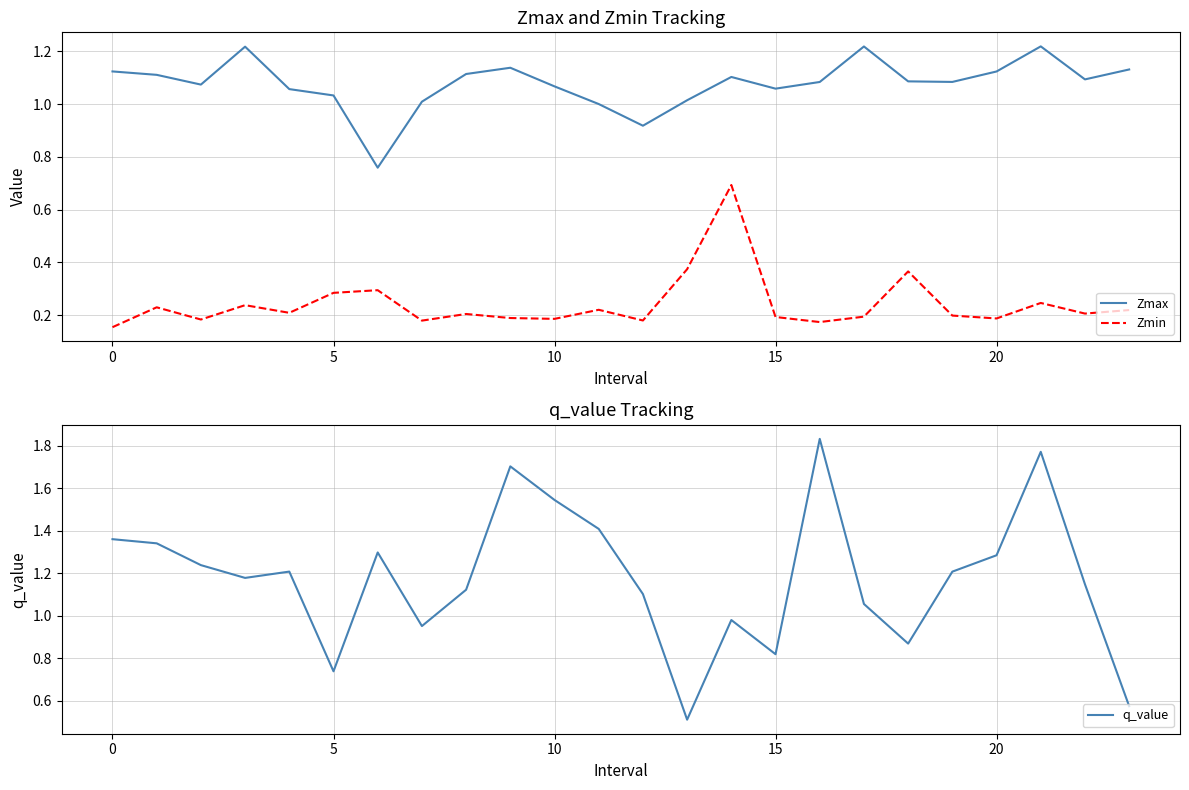

At how many categories does at least one series exceed 1?

24